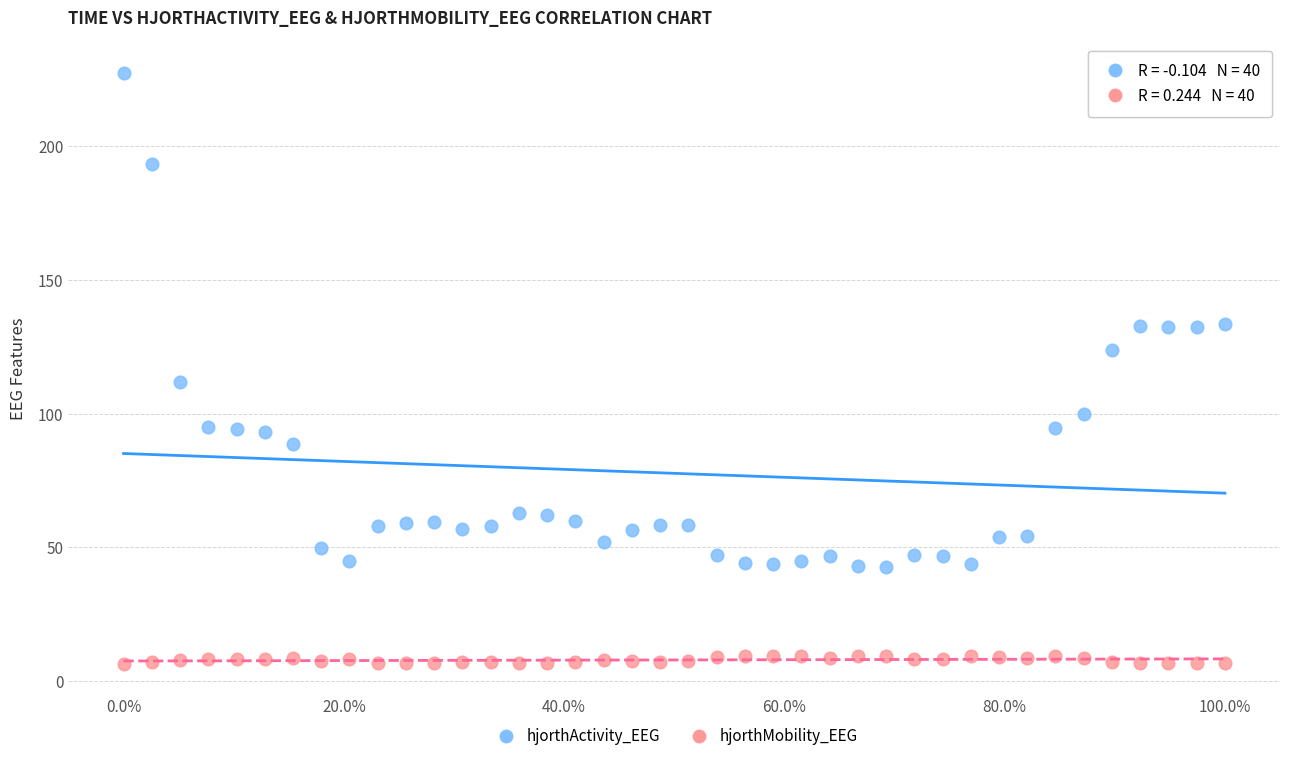

Which series has the widest spread of Y values?

hjorthActivity_EEG